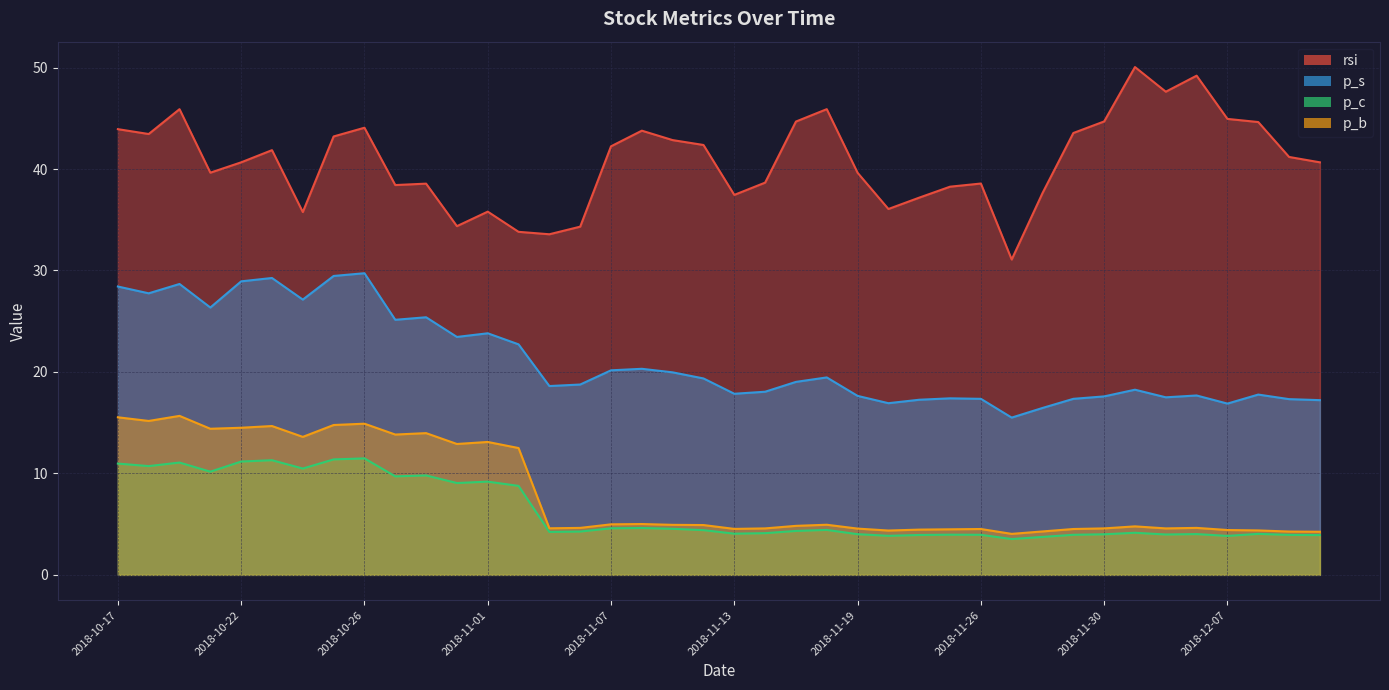

Is it true that rsi equals 35.8 at 2018-10-24?

True